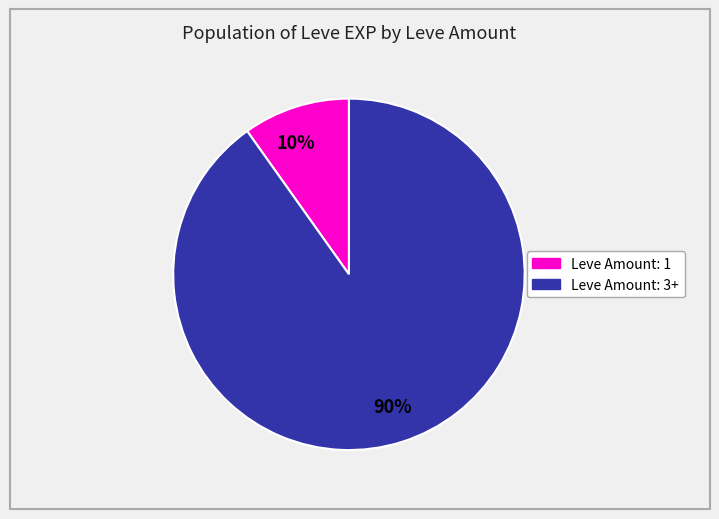

How many slices are in this pie chart?

2